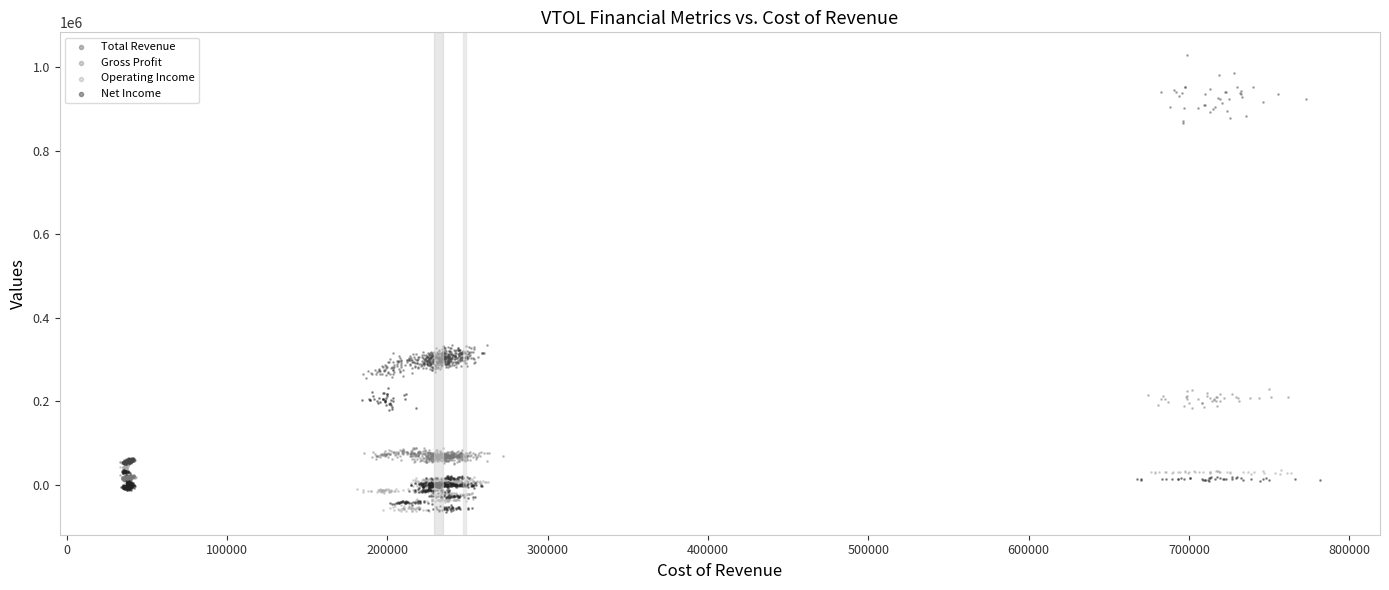

Which series reaches the maximum Y coordinate?

Total Revenue